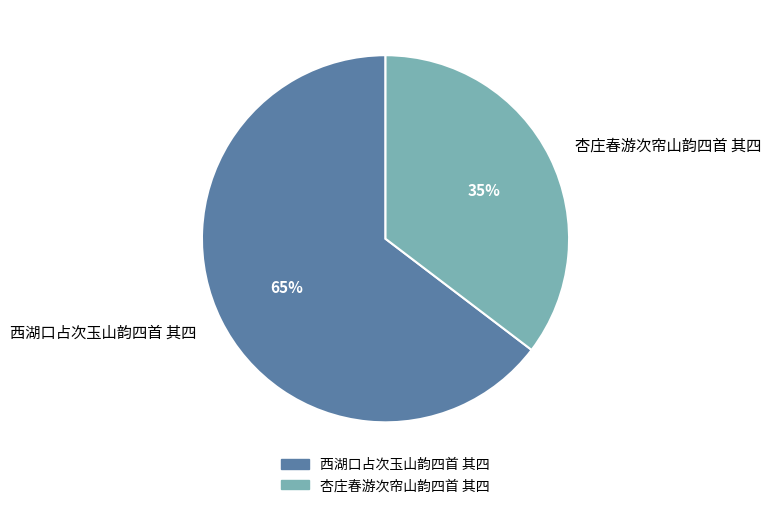

Is the sum of 西湖口占次玉山韵四首 其四 and 杏庄春游次帘山韵四首 其四 greater than half?

Yes